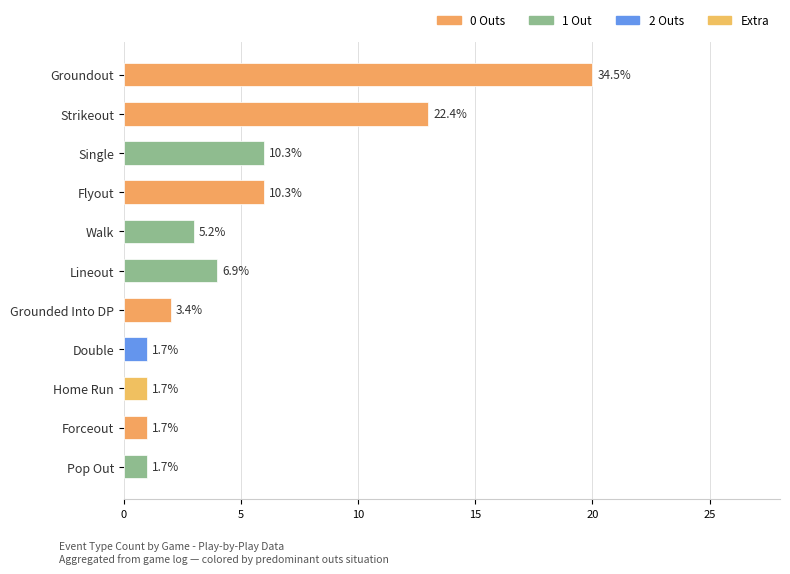

How many bars are there in total?

11